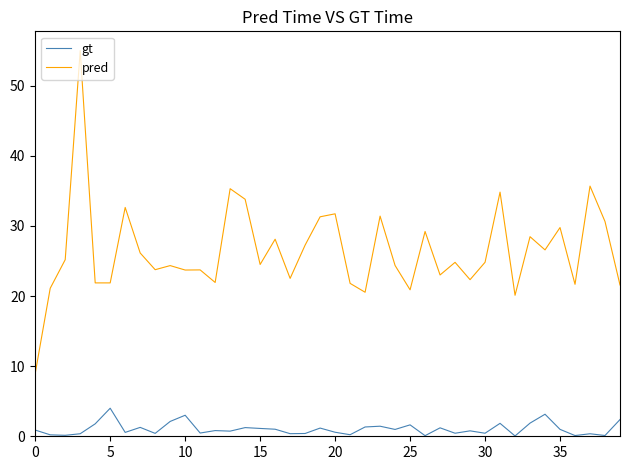

How many lines are shown in the chart?

2